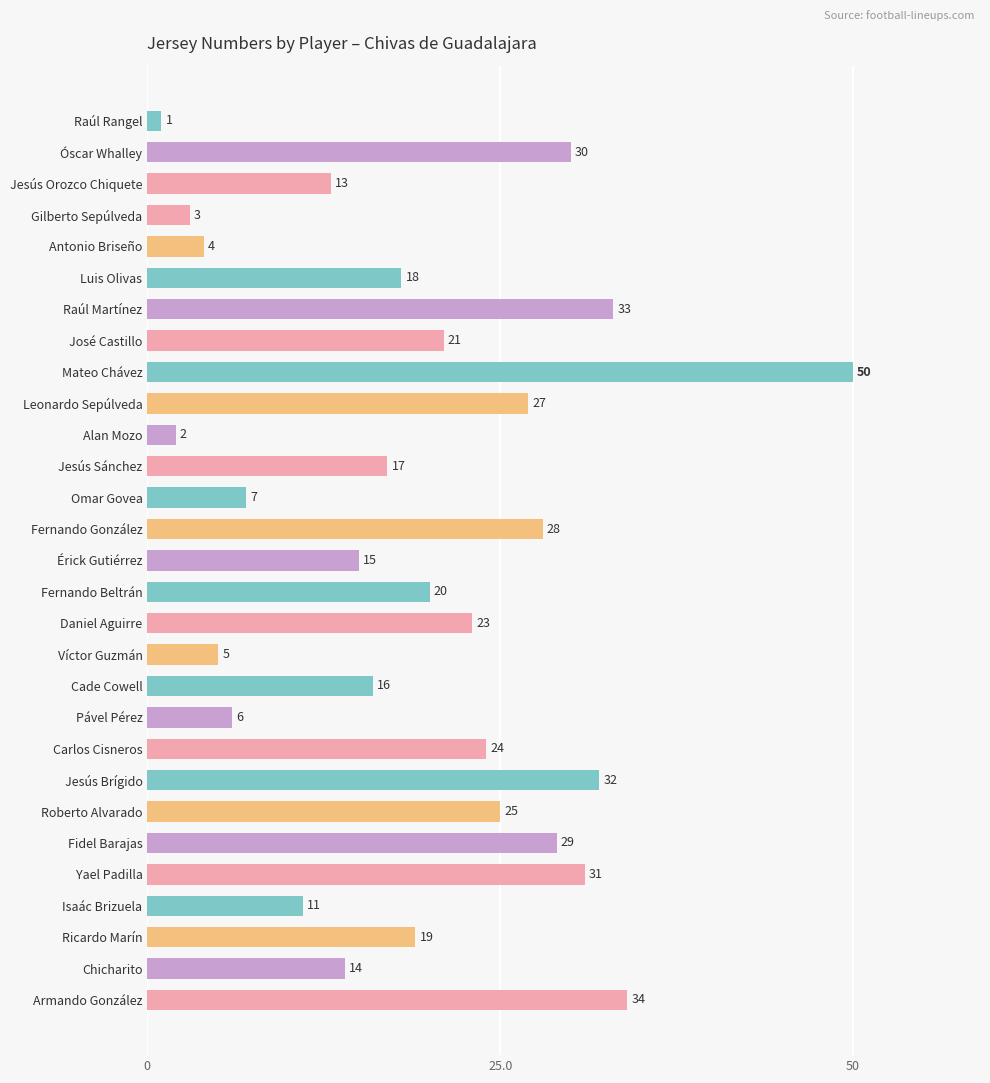

The chart shows a value of 21 at José Castillo. True or false?

True